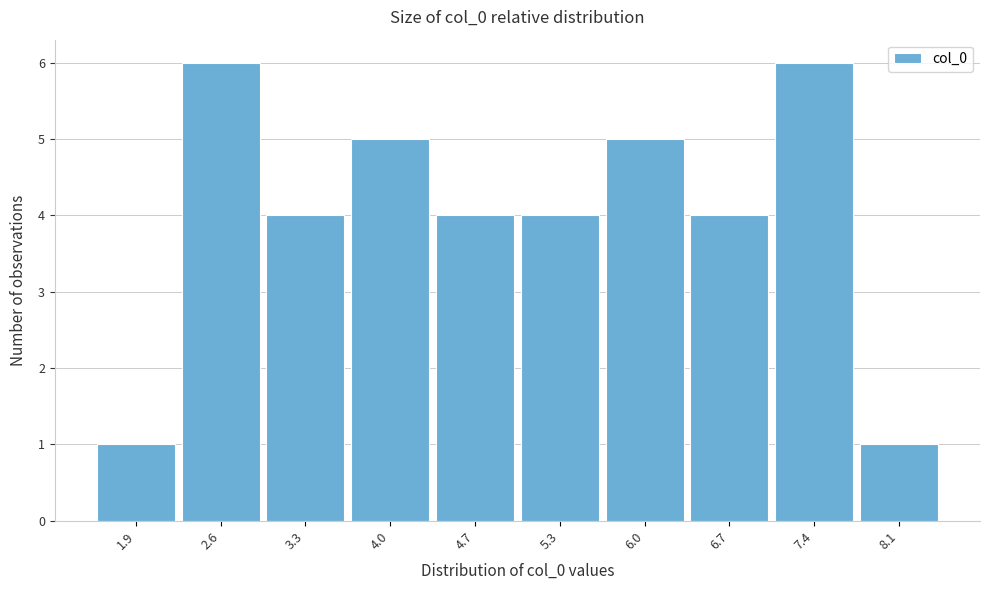

Reading left to right, list every bar in this chart as the range it spans on the x-axis followed by its height. Neither the bar edges nor the heights are printed on the chart, so give them approximately, as read against the axes.

1.6 to 2.3: 1
2.3 to 3.0: 6
3.0 to 3.6: 4
3.6 to 4.3: 5
4.3 to 5.0: 4
5.0 to 5.7: 4
5.7 to 6.4: 5
6.4 to 7.0: 4
7.0 to 7.7: 6
7.7 to 8.4: 1